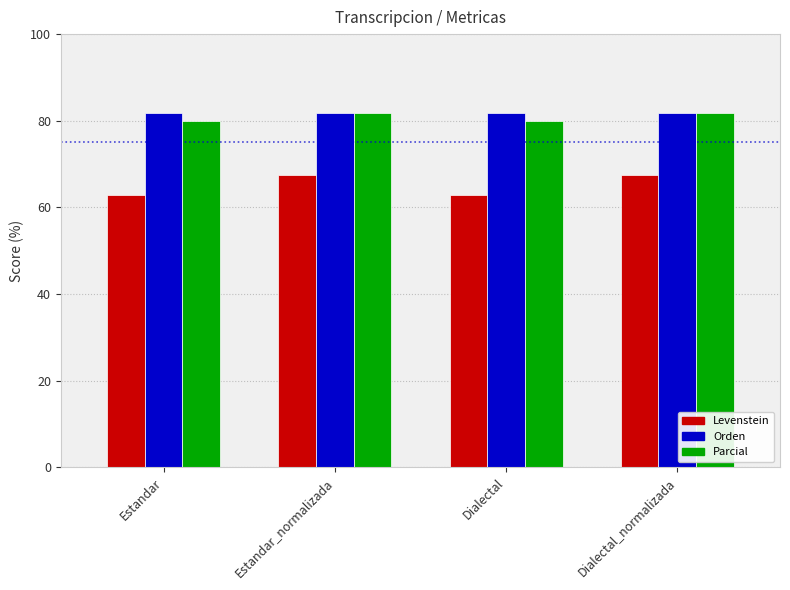

What is the approximate value of Parcial at Dialectal?

79.9